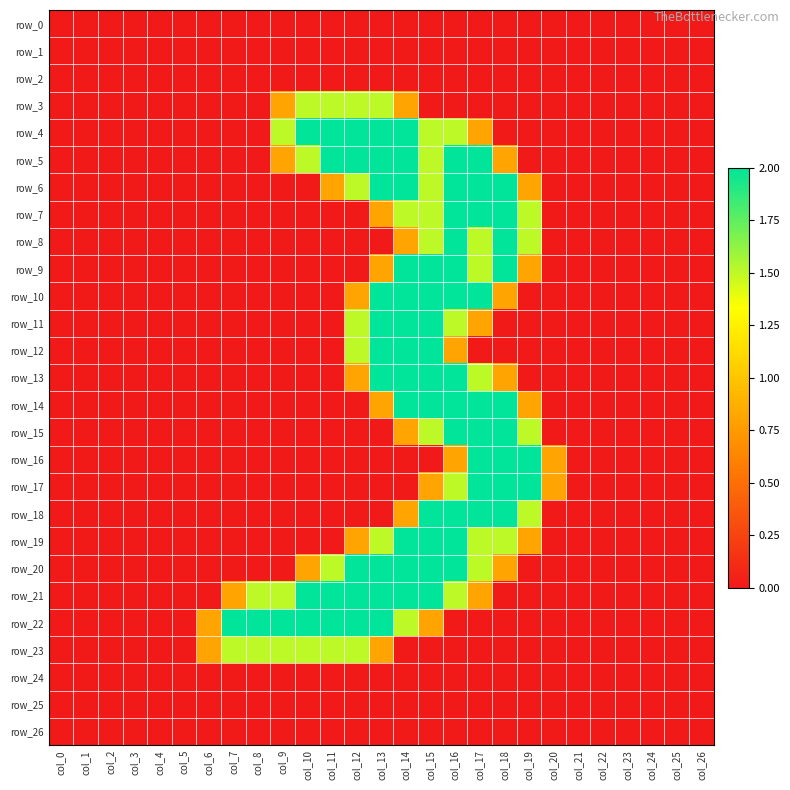

At which category is the sum across all series the highest?

col_16